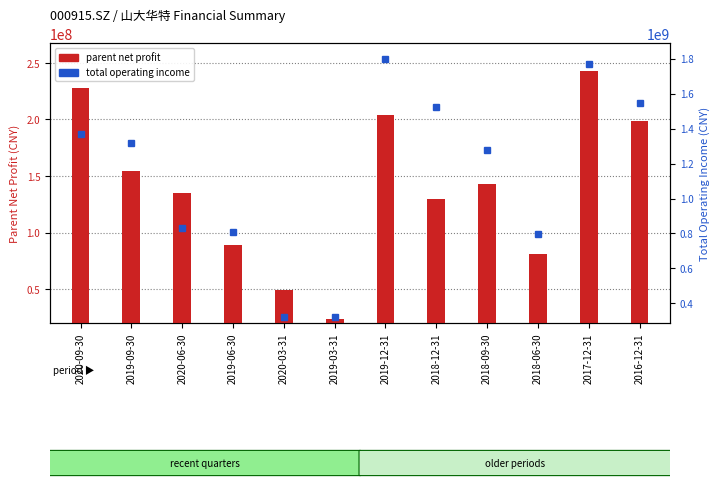

At 2019-12-31, list the series in order from largest to smallest.

total operating income, parent net profit